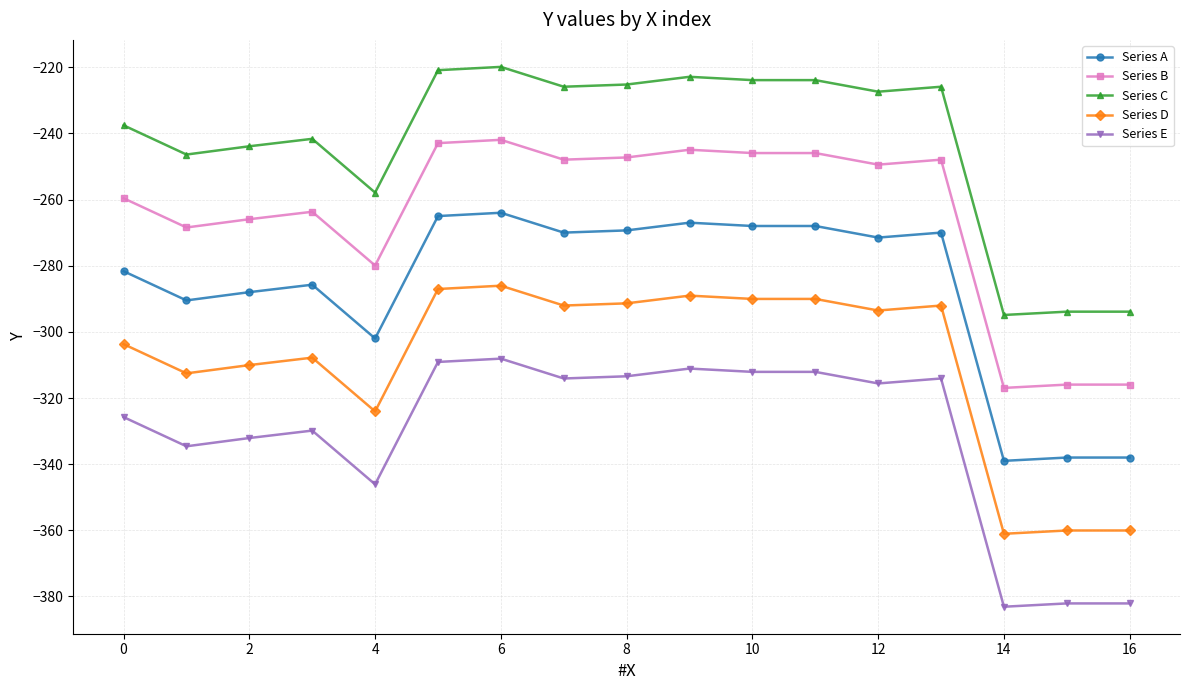

True or false: Series E and Series B intersect in this chart.

False